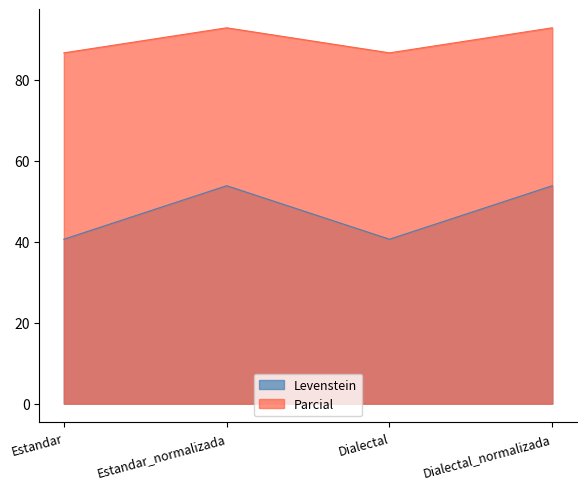

Is it true that Levenstein equals 53.8 at Dialectal_normalizada?

True